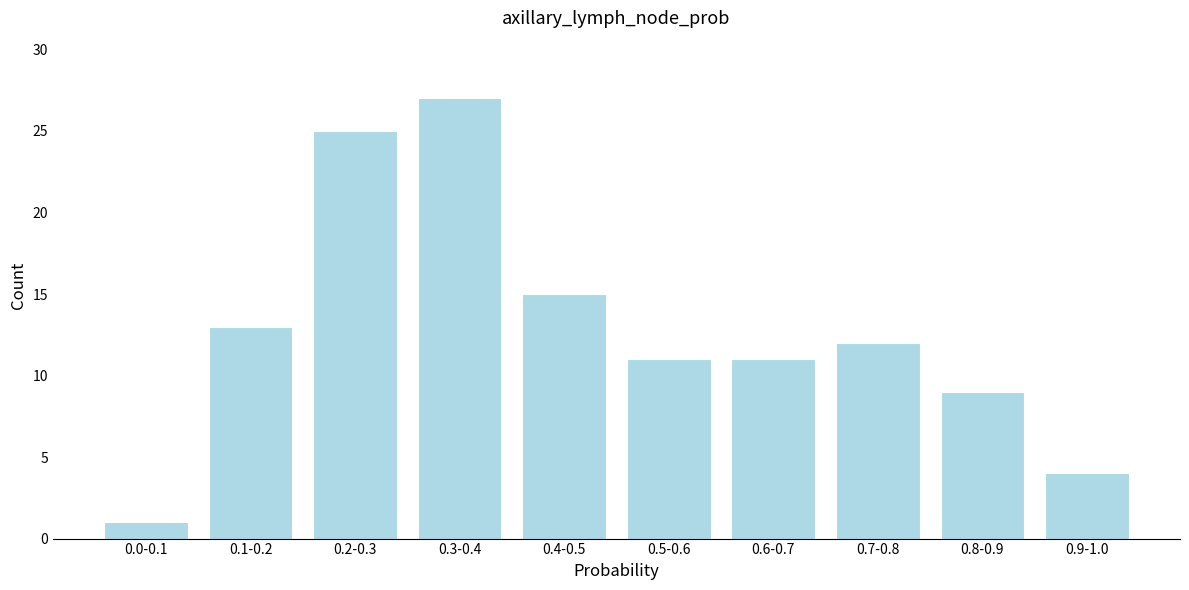

Reading left to right, transcribe all the data shown in this chart.

1	13	25	27	15	11	11	12	9	4